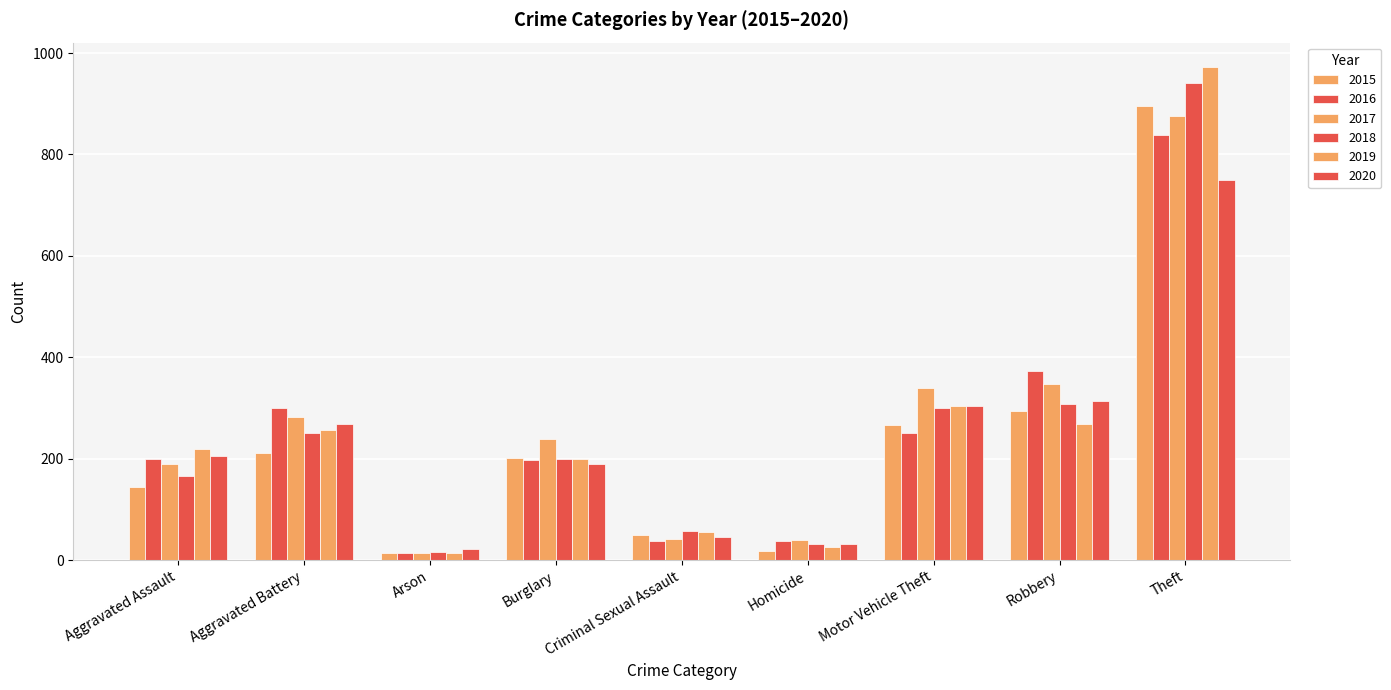

What is the label of the 4th bar from the left?

Burglary